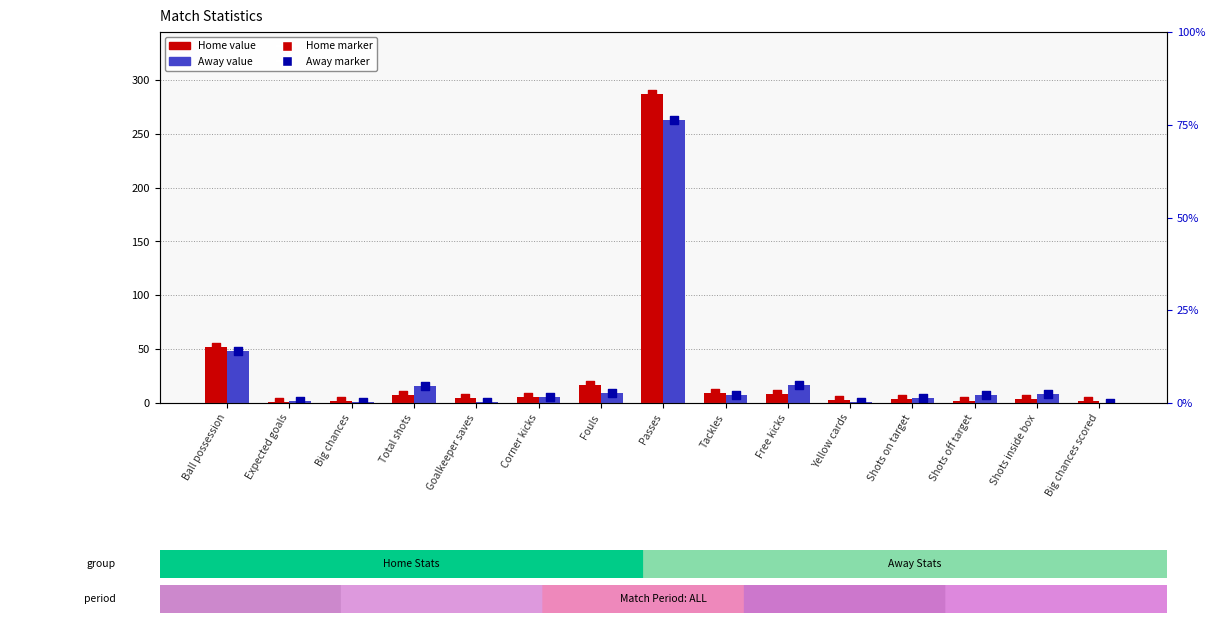

What is the total value across all series at Shots inside box?

24.0